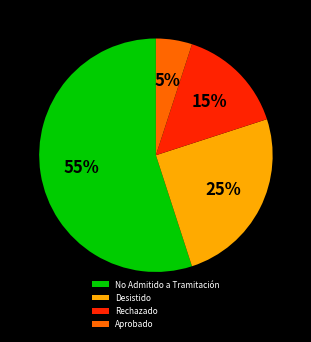

How many segments does this pie chart have?

4